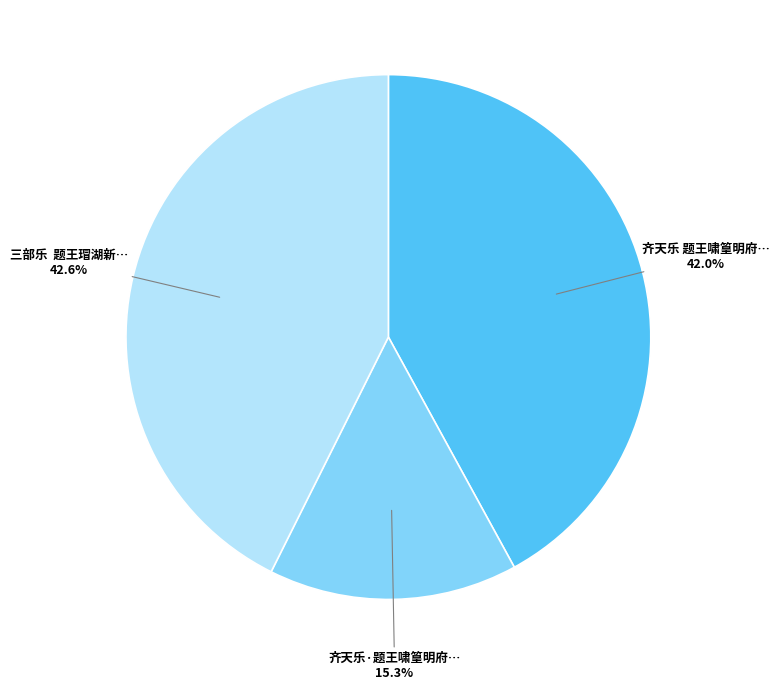

Is there a majority slice in this chart?

No